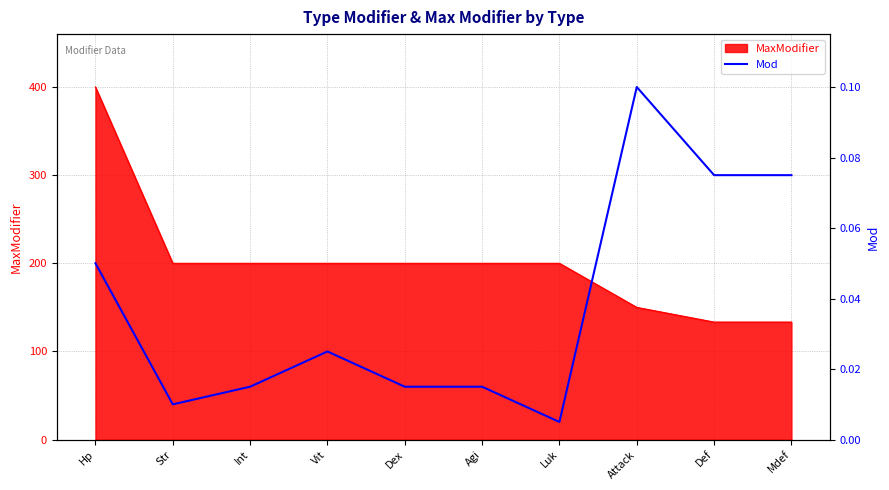

Reading left to right, what are all the values shown in this chart?

Hp=0.1	Str=0.0	Int=0.0	Vit=0.0	Dex=0.0	Agi=0.0	Luk=0.0	Attack=0.1	Def=0.1	Mdef=0.1